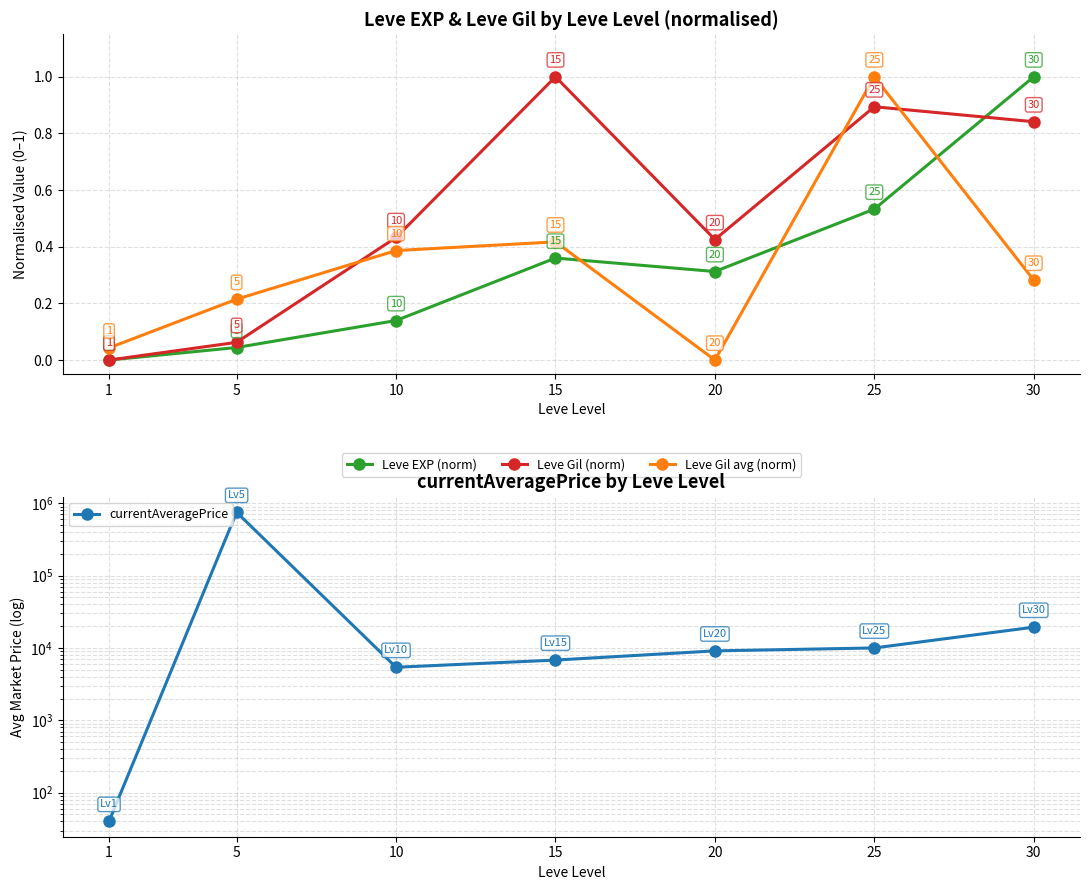

Is it true that currentAveragePrice equals 16697.8 at 25?

False